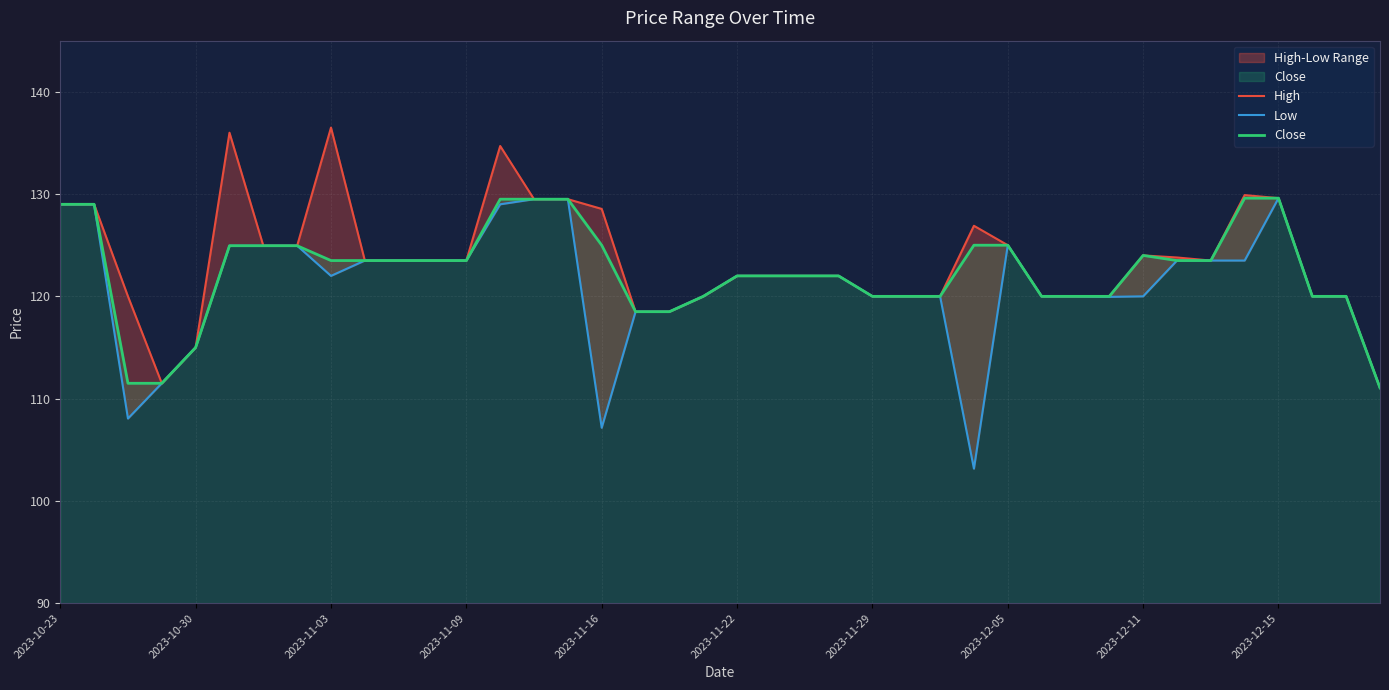

Is it true that Close equals 29.2 at 2023-12-11?

False